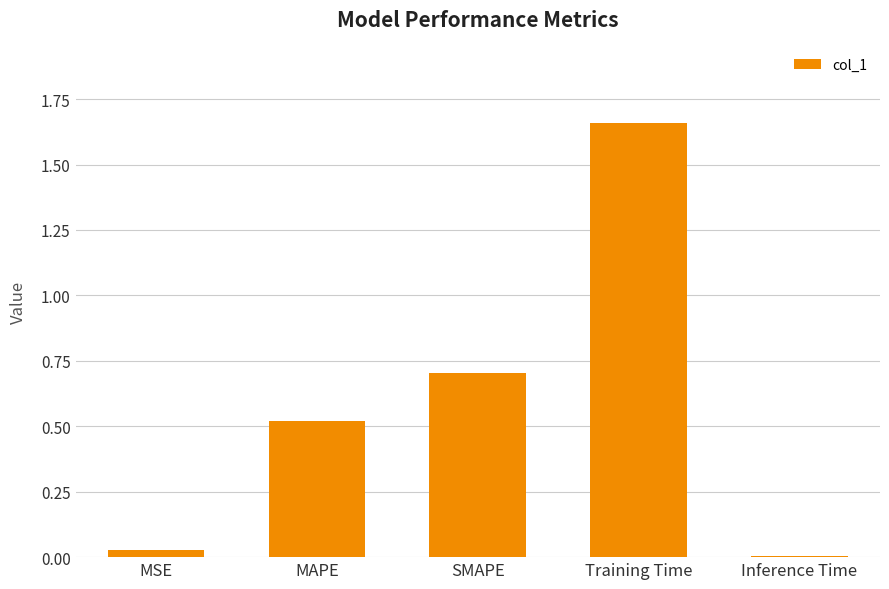

Are the bars grouped side by side (vs. stacked)?

No